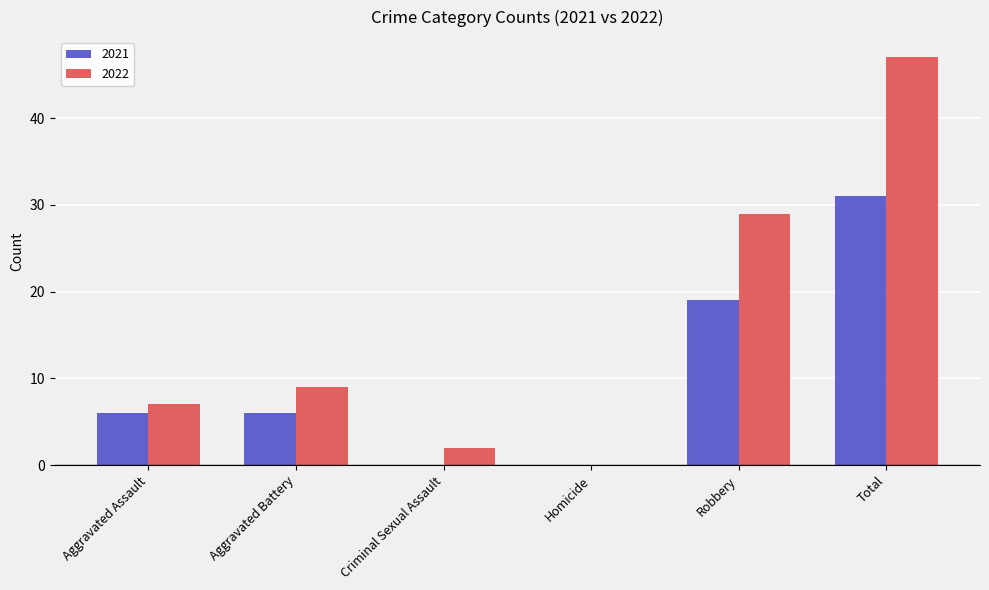

Is the value of 2022 at Aggravated Battery greater than the value of 2021 at Homicide?

Yes